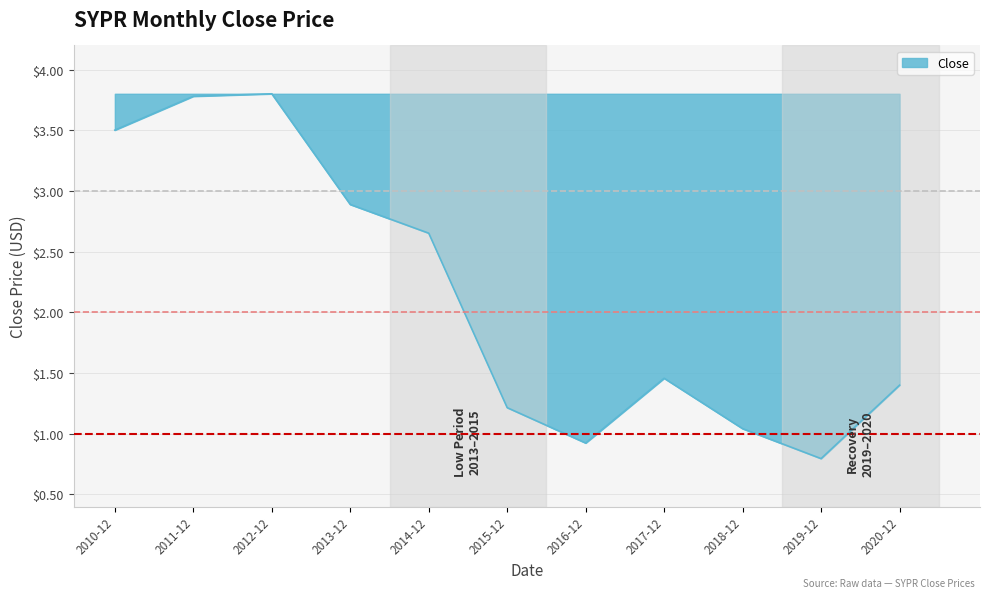

What position from the right is 2012-12?

9